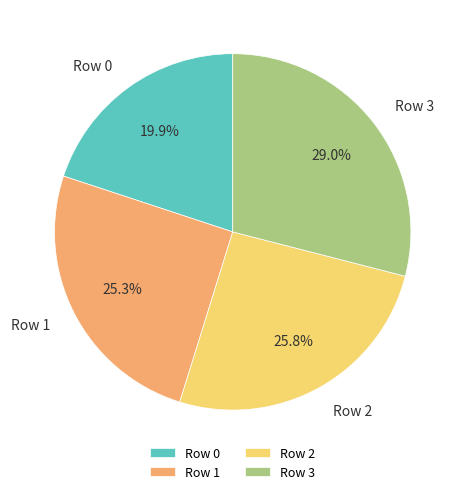

What percentage is NOT represented by Row 0?

80.1%